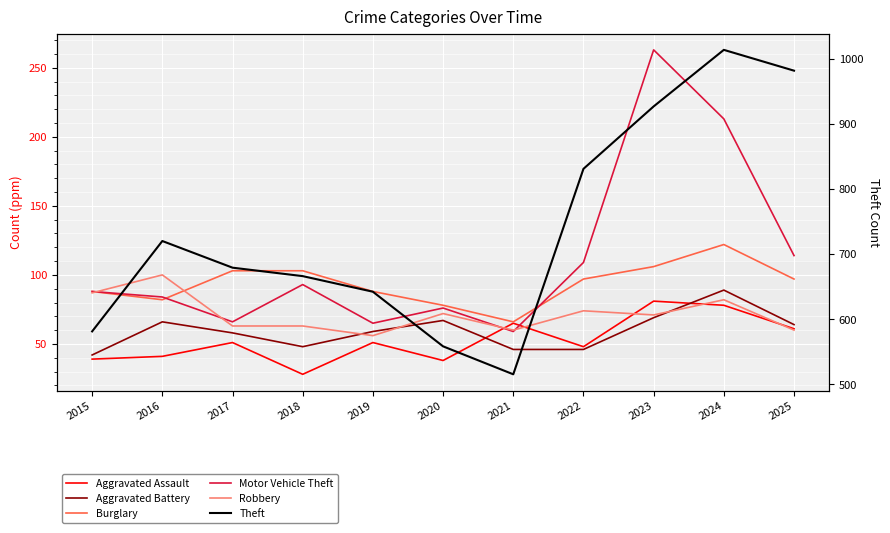

The value of Motor Vehicle Theft at 2025 is 62. True or false?

False